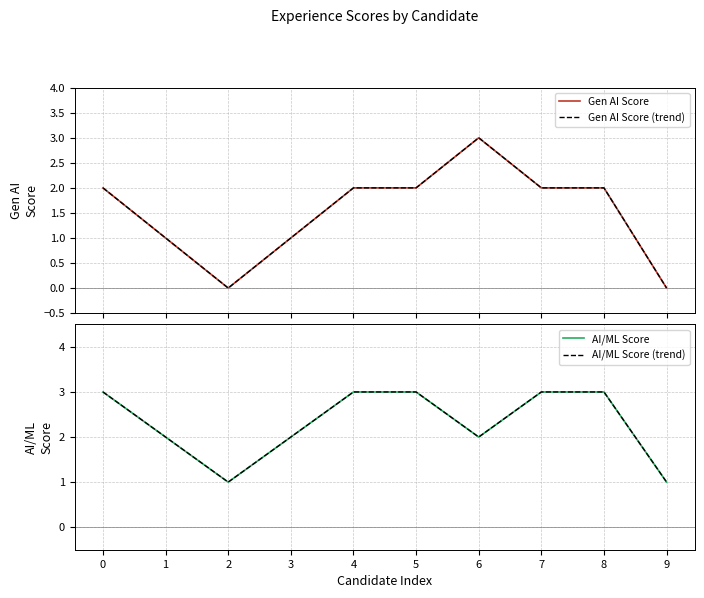

Which series has the largest total across all categories?

AI/ML Score